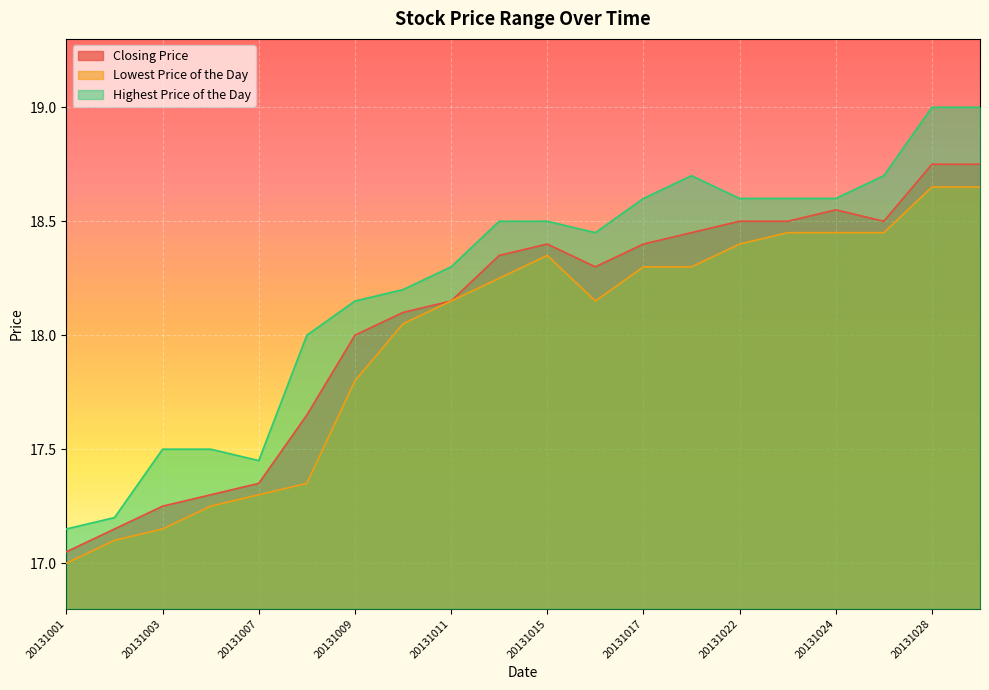

Which series has the largest total across all categories?

Highest Price of the Day